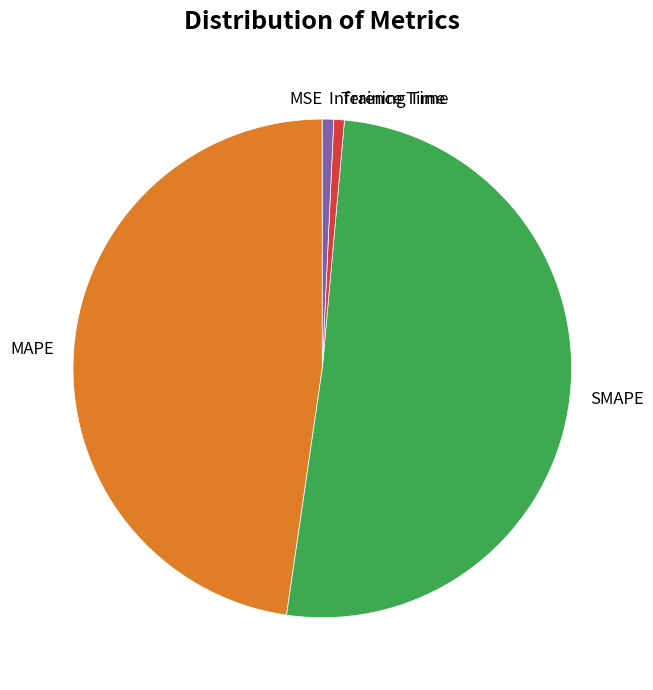

Is the sum of Inference Time and Training Time greater than half?

No